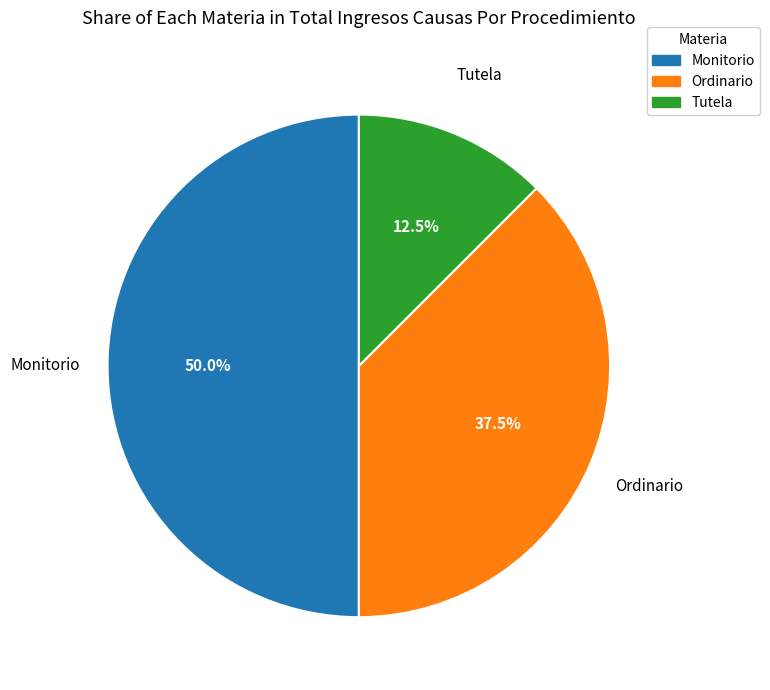

What percentage is NOT represented by Tutela?

87.5%